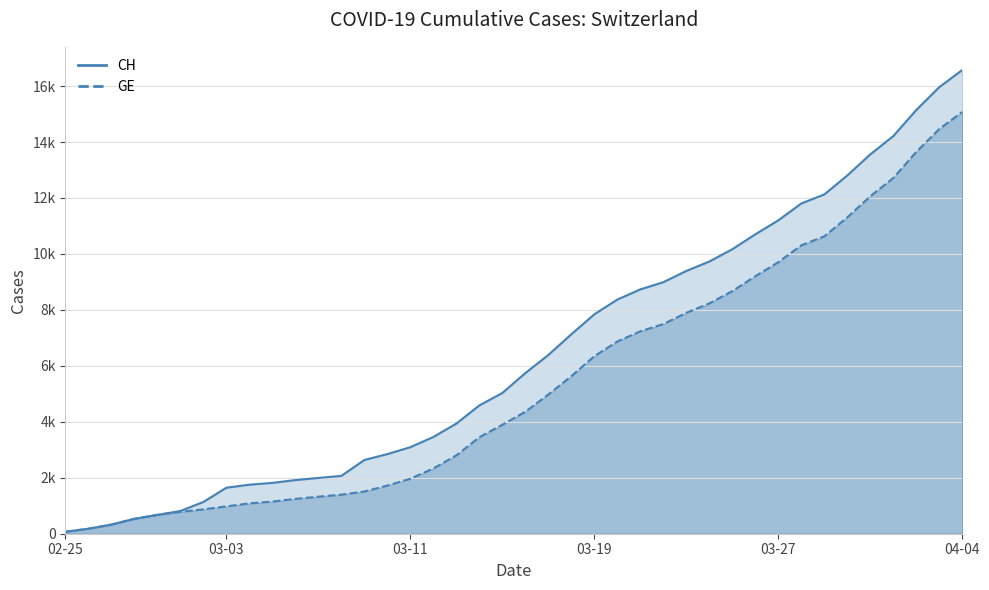

List the series in order of their peak value, highest first.

CH, GE